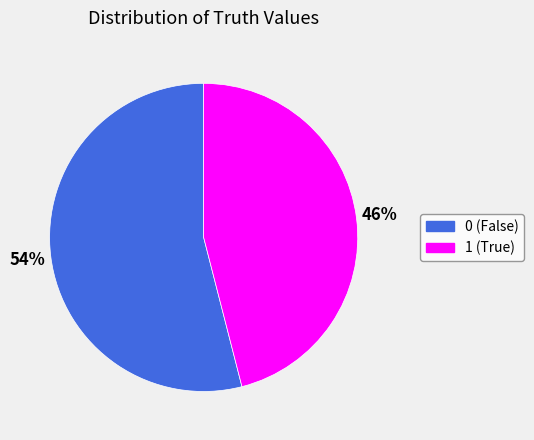

Rank the categories by value from highest to lowest.

0, 1